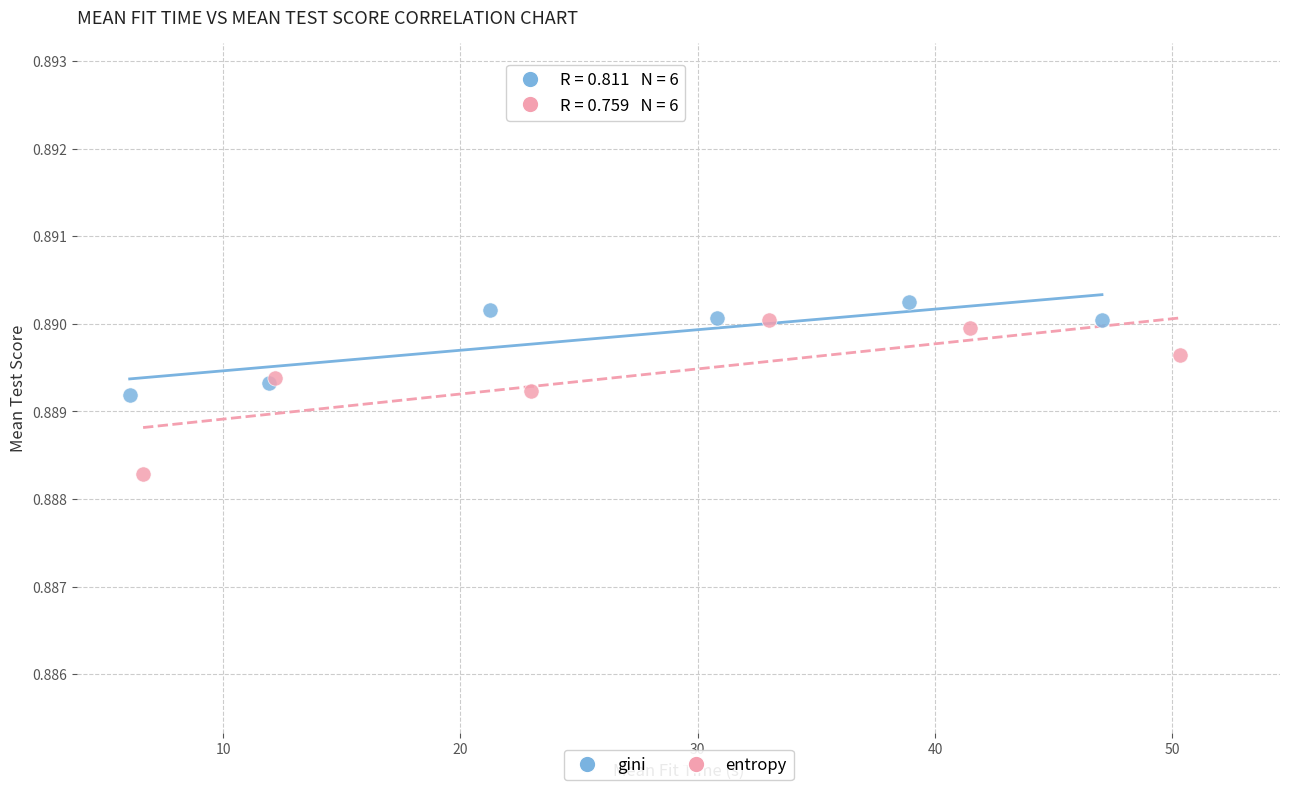

What are all the series names shown in the legend?

gini, entropy